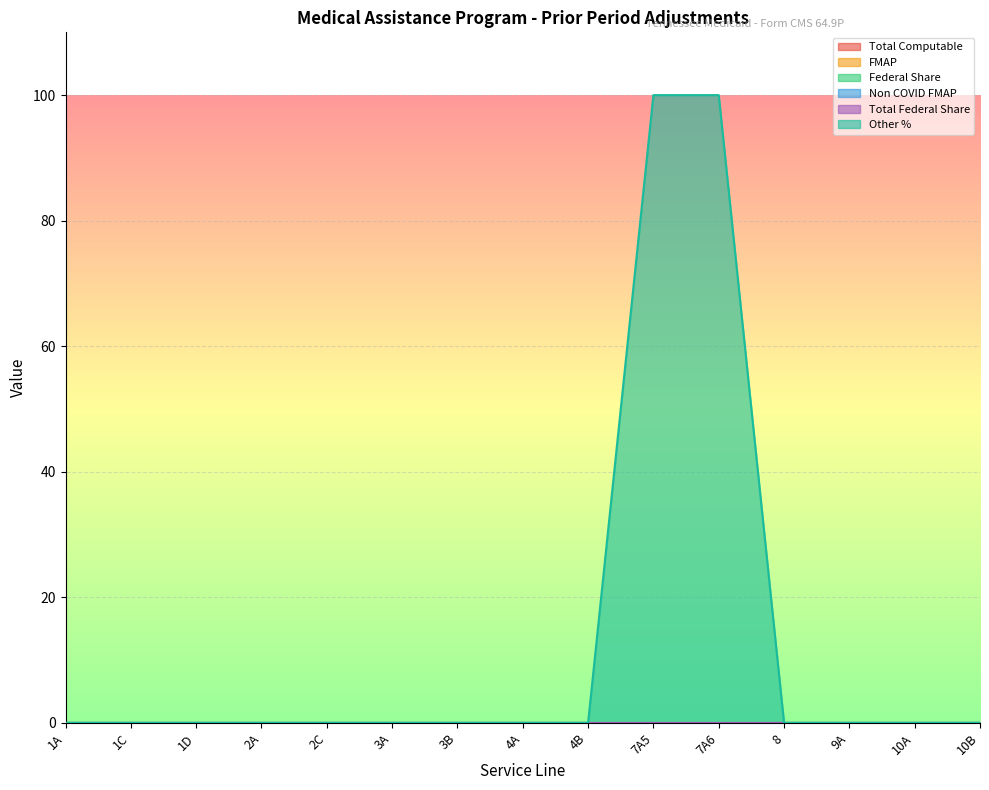

Rank the series by their maximum value, from lowest to highest.

Total Computable, FMAP, Federal Share, Non COVID FMAP, Total Federal Share, Other %